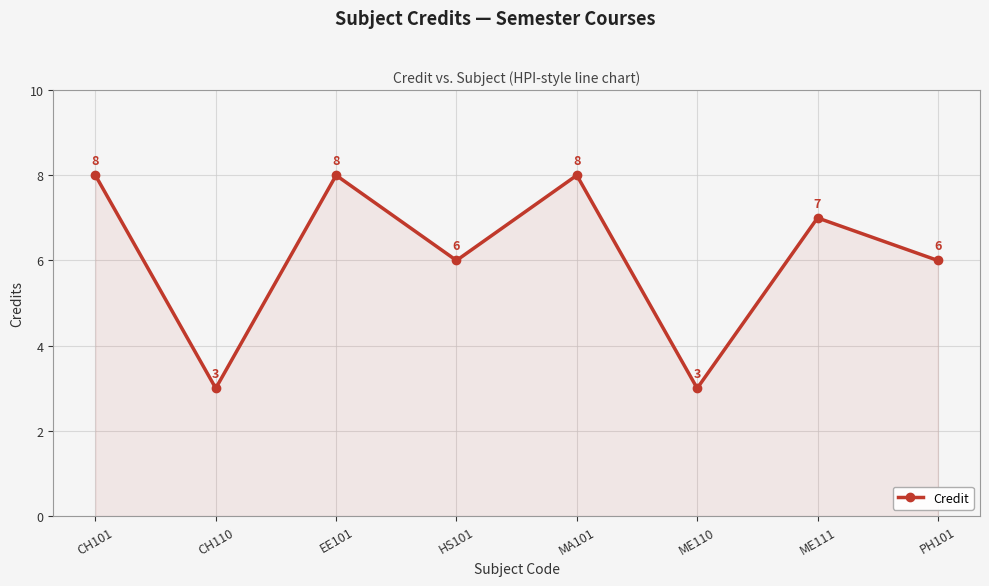

What is the difference between the second highest and minimum values?

5